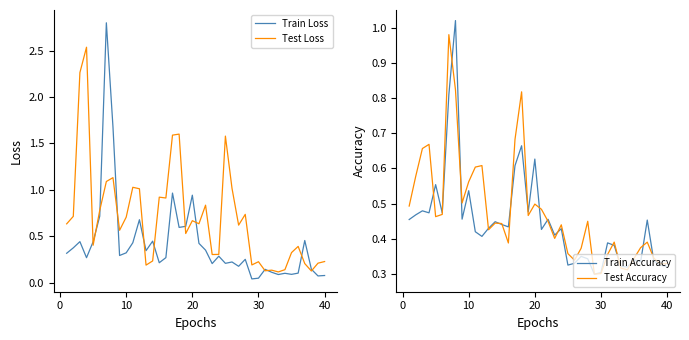

Does the chart display data point markers on the line(s)?

No